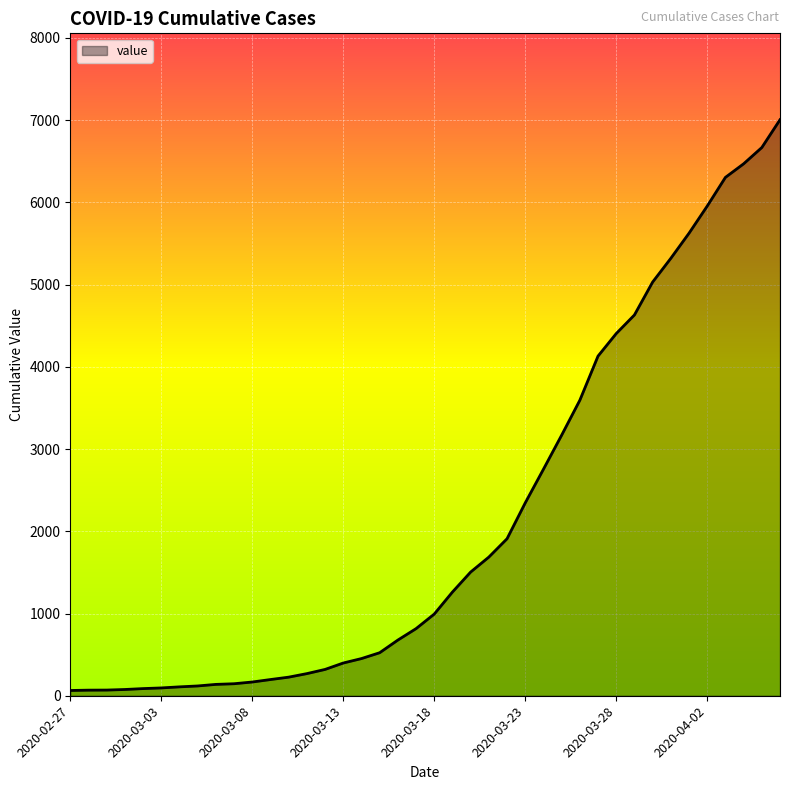

What is the difference between the maximum and minimum values?

6940